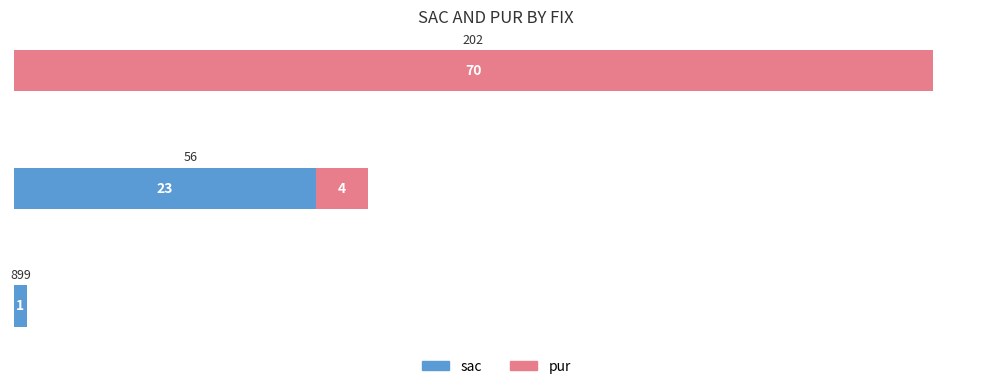

What is the sum of all sac values?

24